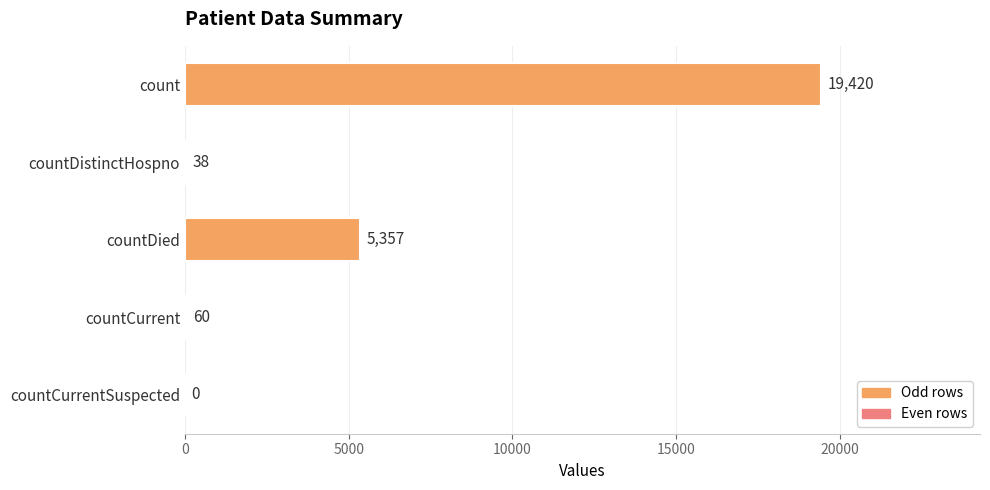

What is the change in value from count to countCurrentSuspected?

-19420